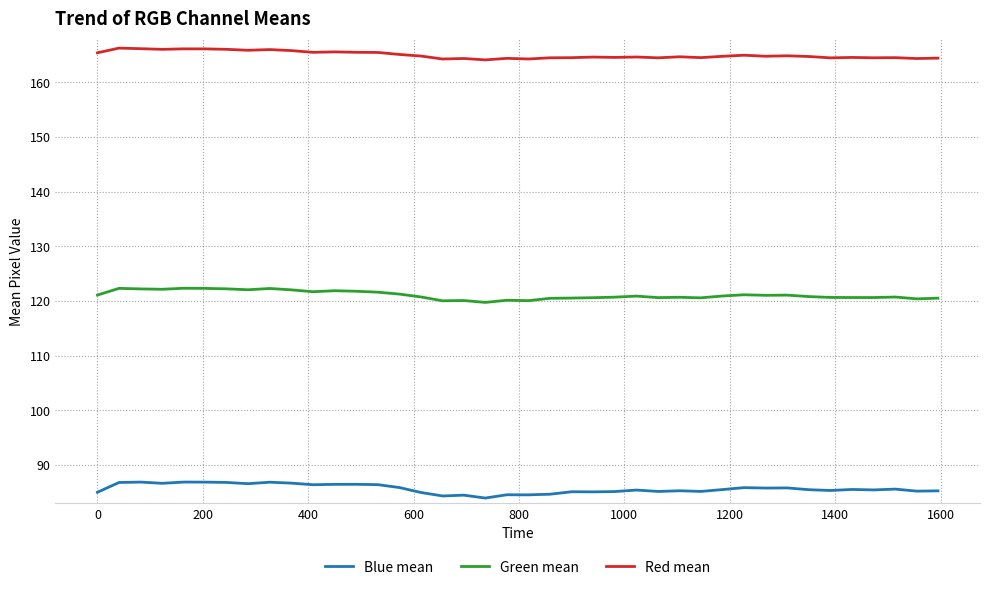

Rank the series by their maximum value, from highest to lowest.

Red mean, Green mean, Blue mean